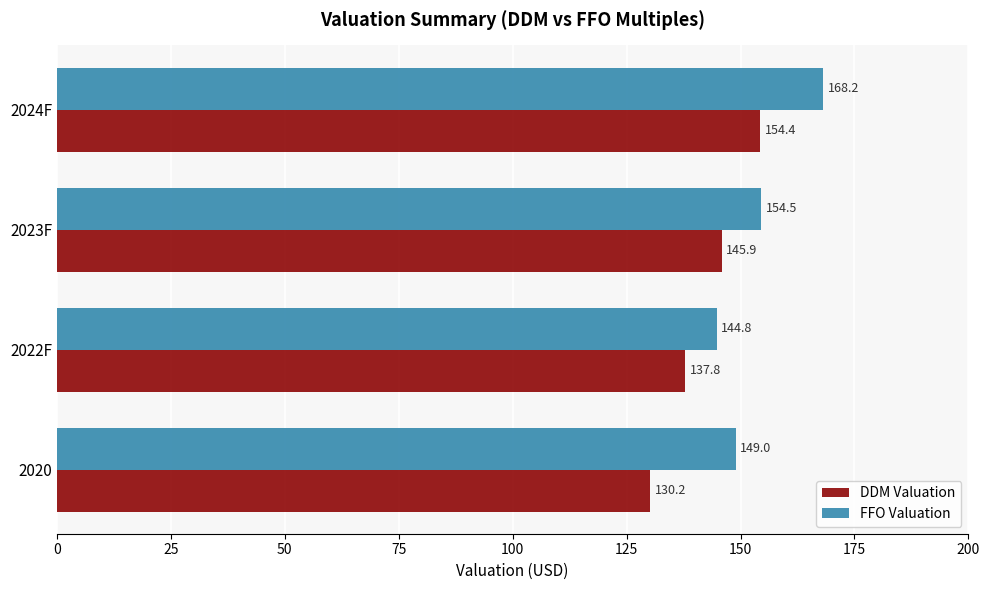

Between 2020 and 2024F, which series saw the biggest shift?

DDM Valuation